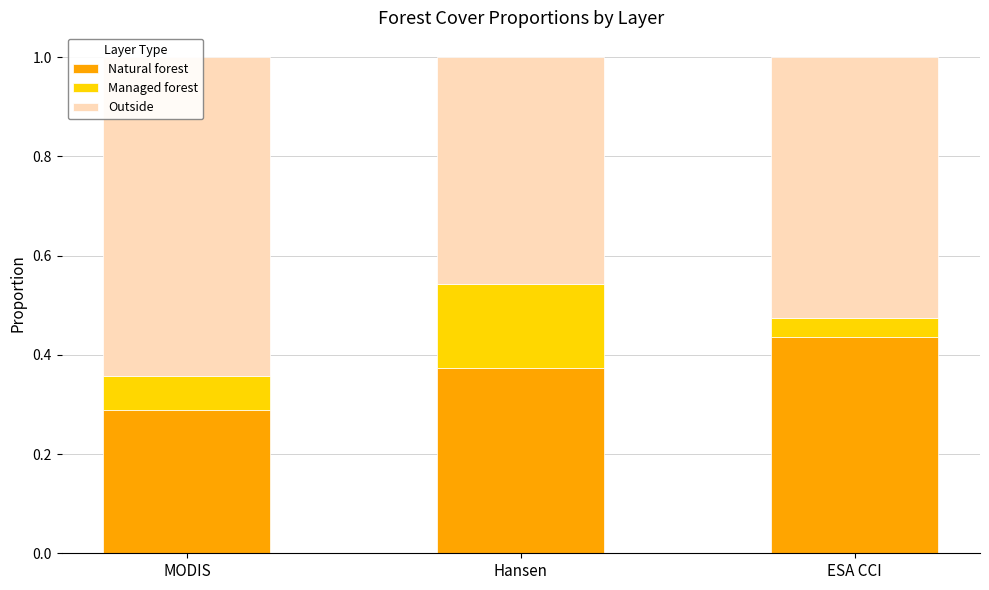

Reading left to right, extract all data points from this chart.

Natural forest: MODIS=0.3	Hansen=0.4	ESA CCI=0.4
Managed forest: MODIS=0.1	Hansen=0.2	ESA CCI=0.0
Outside: MODIS=0.6	Hansen=0.5	ESA CCI=0.5